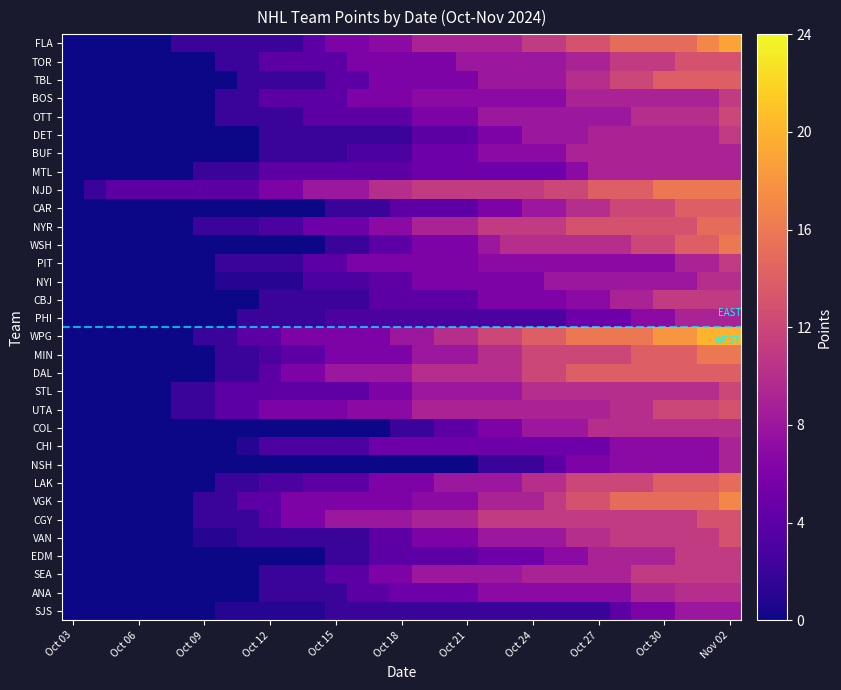

How many data points does each series have?

31